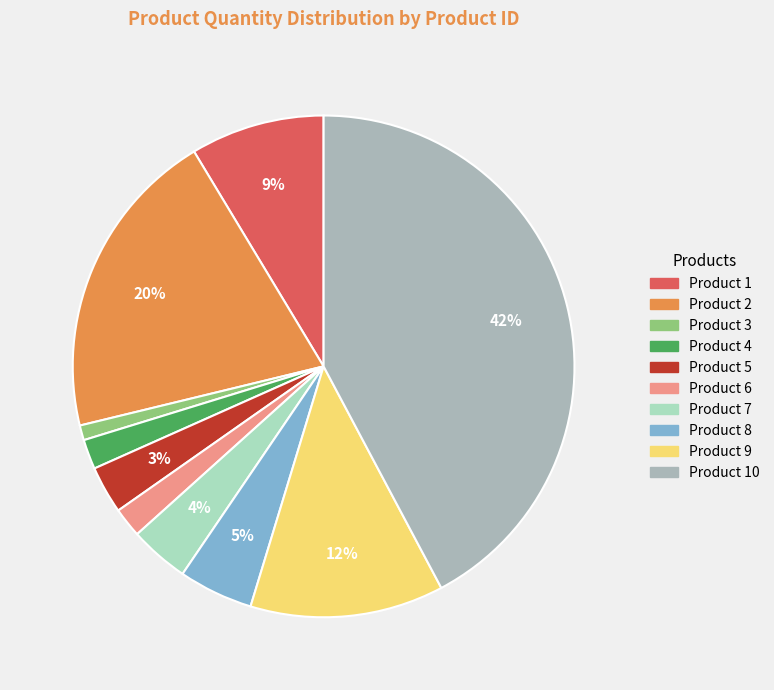

Do Product 5 and Product 6 together represent more than half of the pie?

No